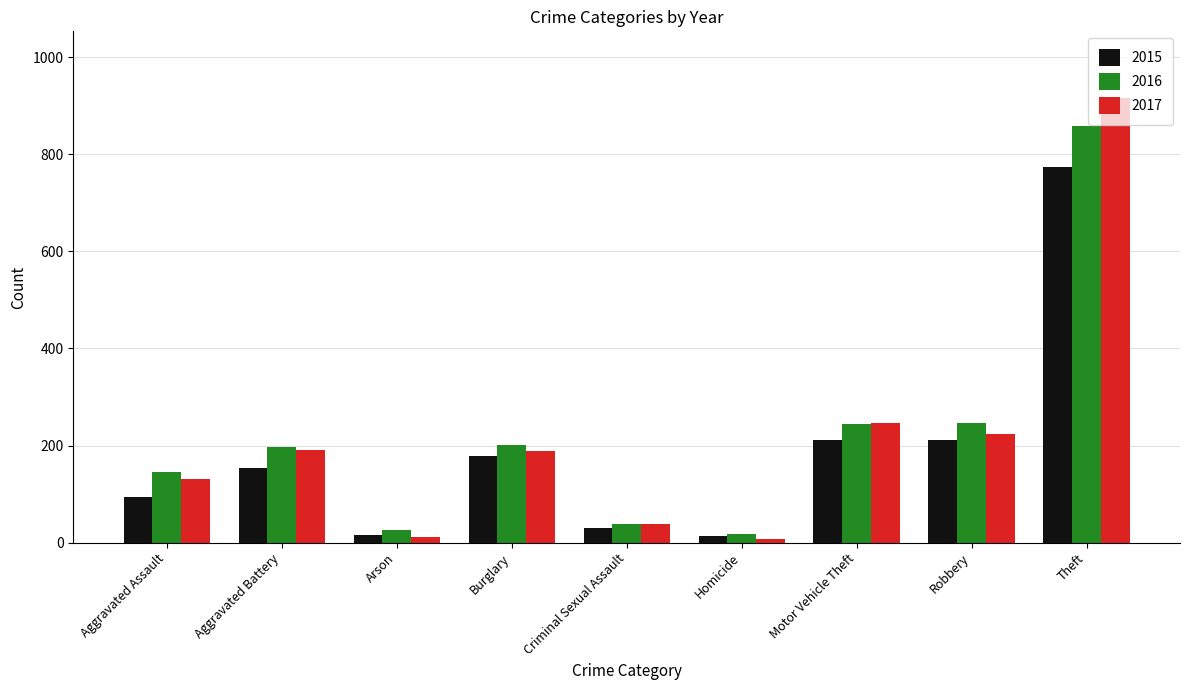

At which label is 2017 closest to 462?

Motor Vehicle Theft